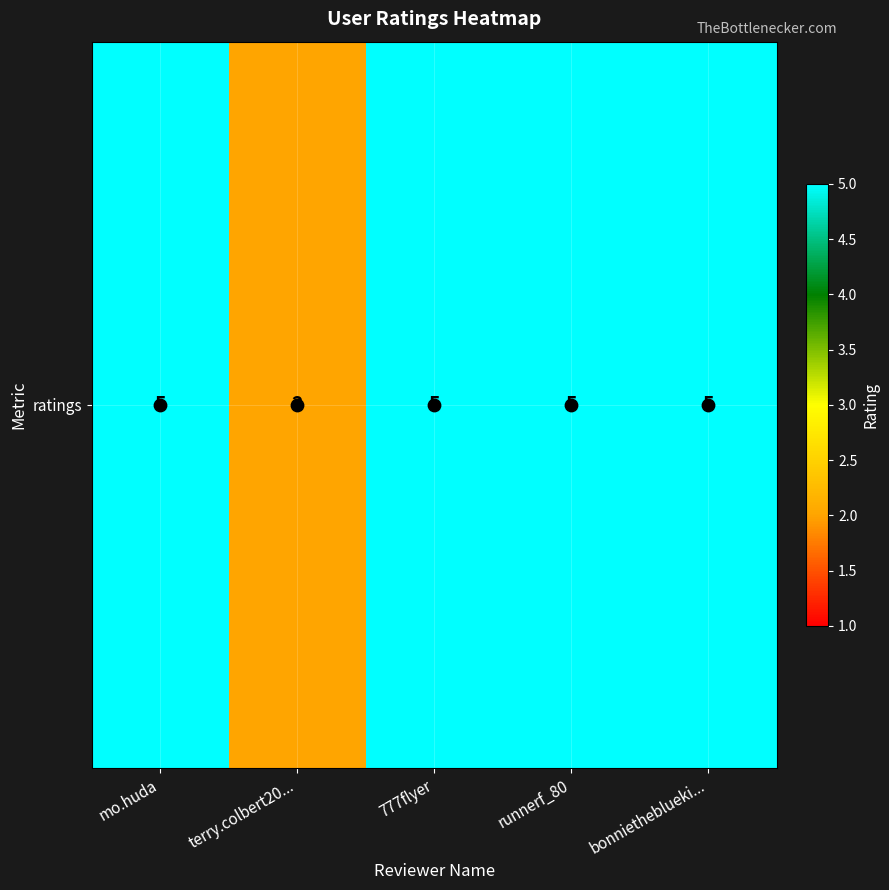

What is the maximum value shown in the chart?

5